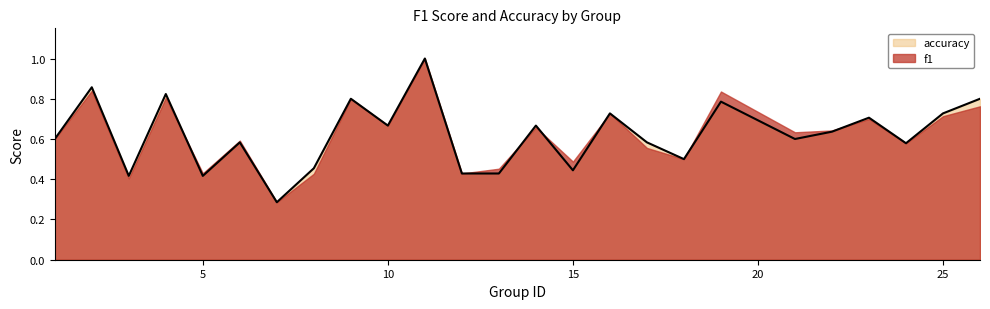

Does the chart display data point markers on the line(s)?

No